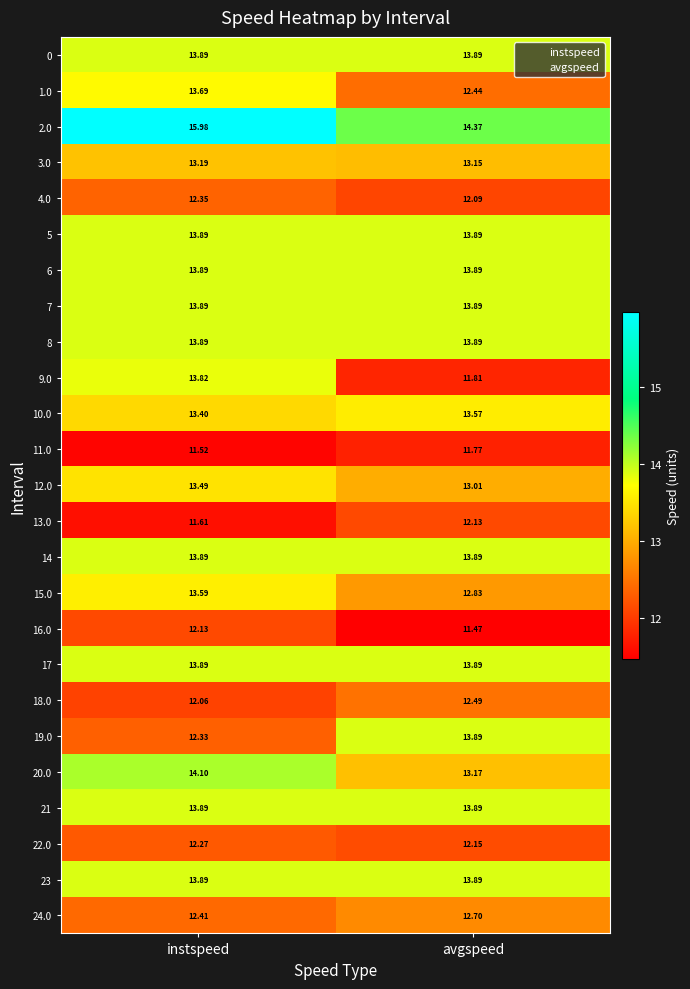

At which label is 19.0 closest to 13?

instspeed